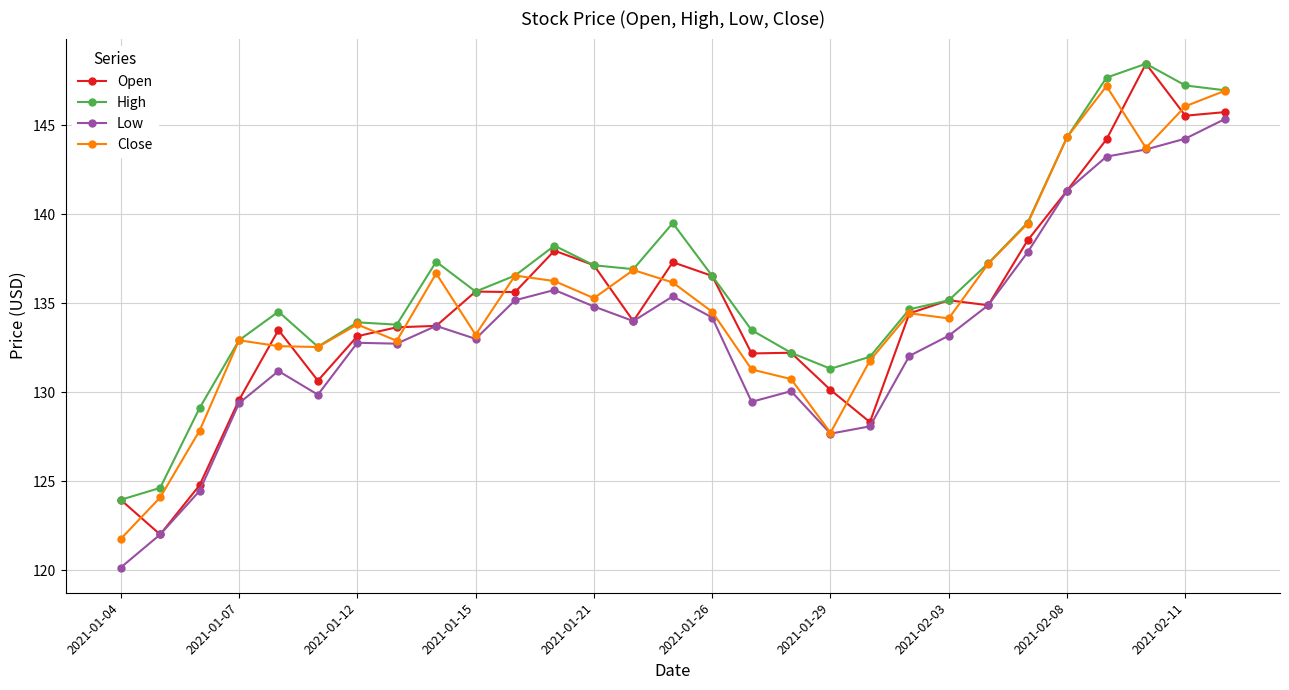

What is the value of the High point at the 1st from the left?

123.9